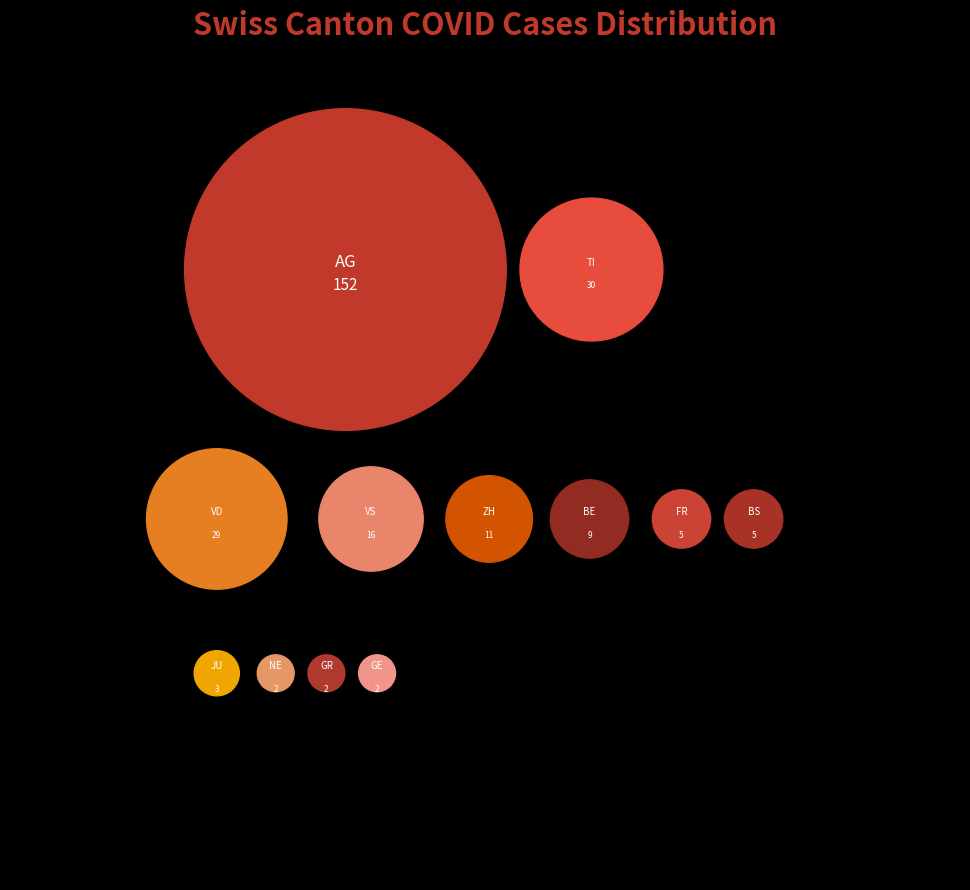

What percentage is the BE slice, to the nearest percent?

3%